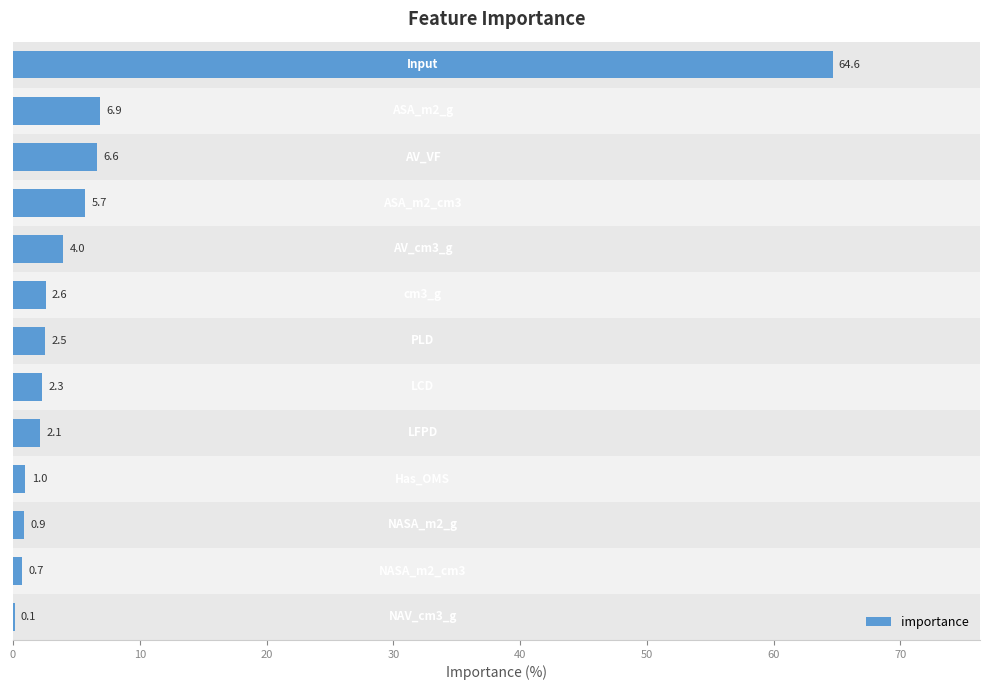

What is the greatest value displayed?

64.6